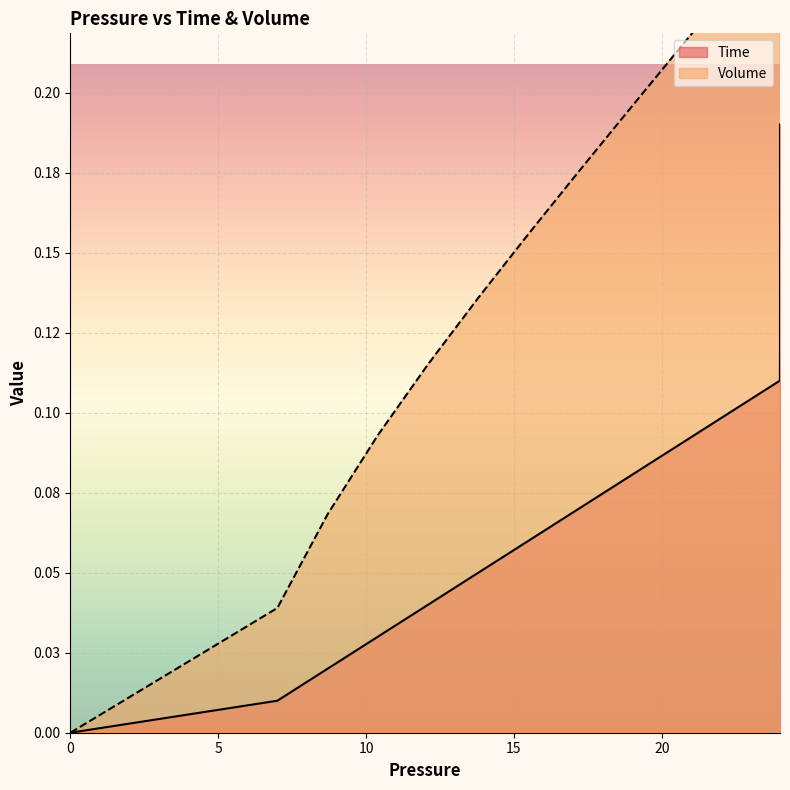

What is the average value of the Volume series?

0.2